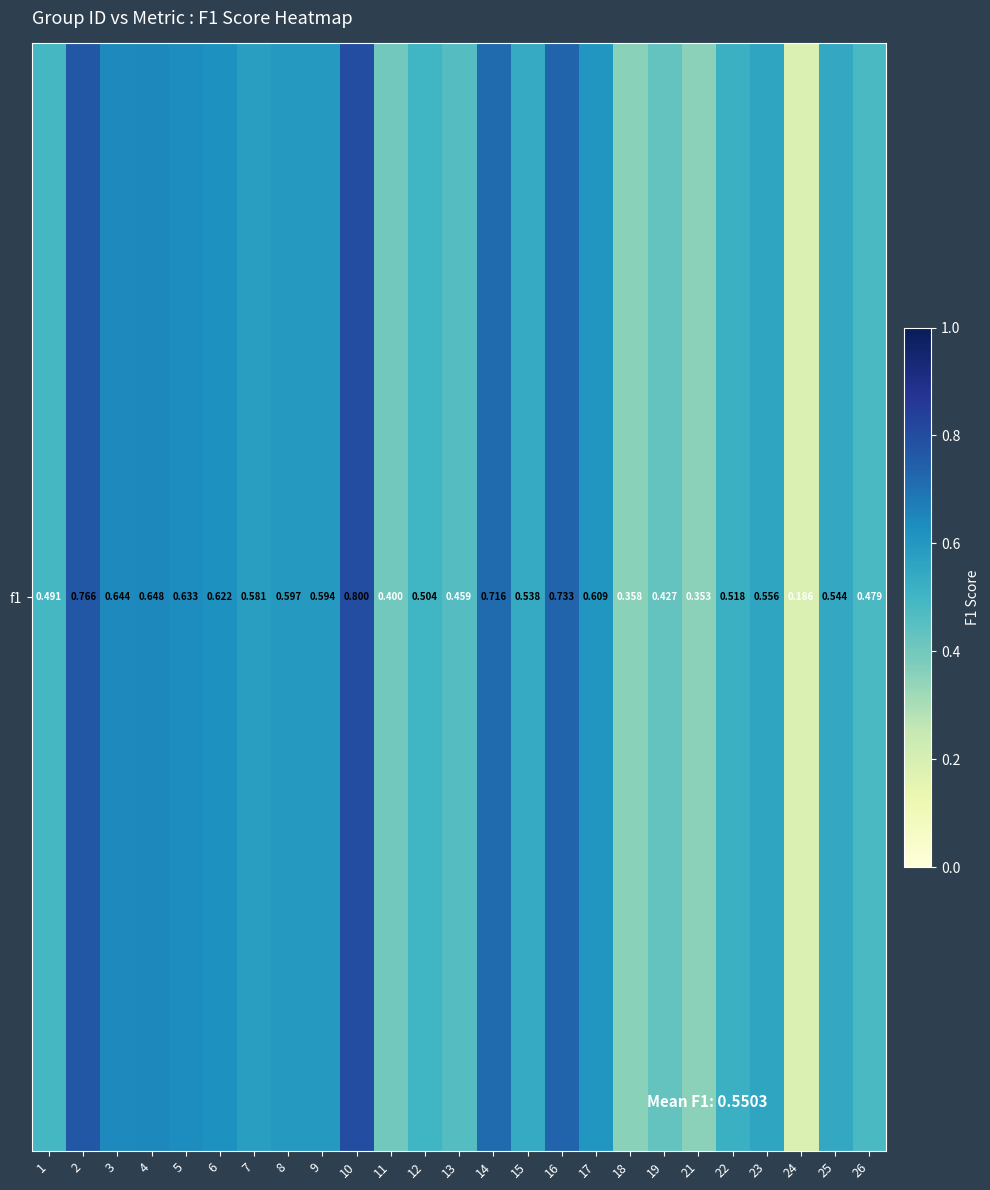

Reading left to right, list all the values displayed in this chart.

0.5	0.8	0.6	0.6	0.6	0.6	0.6	0.6	0.6	0.8	0.4	0.5	0.5	0.7	0.5	0.7	0.6	0.4	0.4	0.4	0.5	0.6	0.2	0.5	0.5